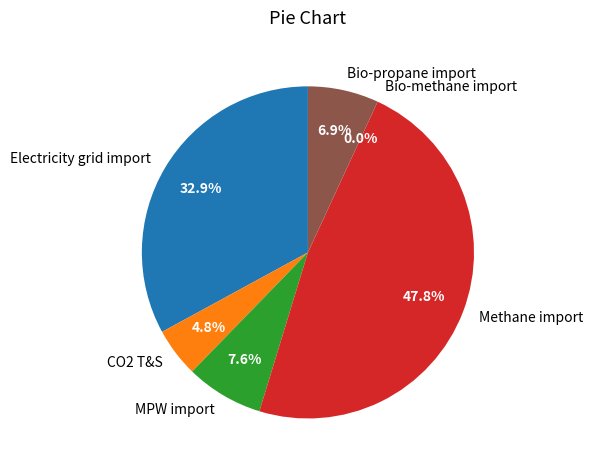

Rank the categories by value from highest to lowest.

Methane import, Electricity grid import, MPW import, Bio-propane import, CO2 T&S, Bio-methane import